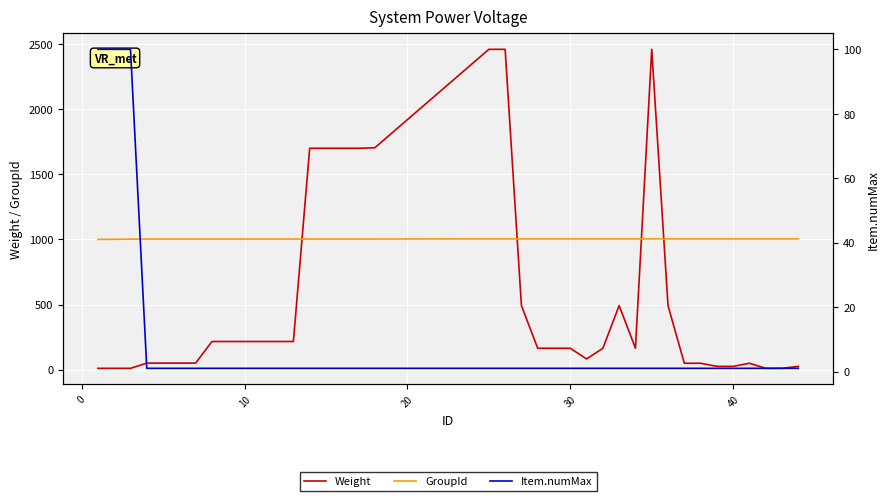

How many times do GroupId and Weight cross each other?

4